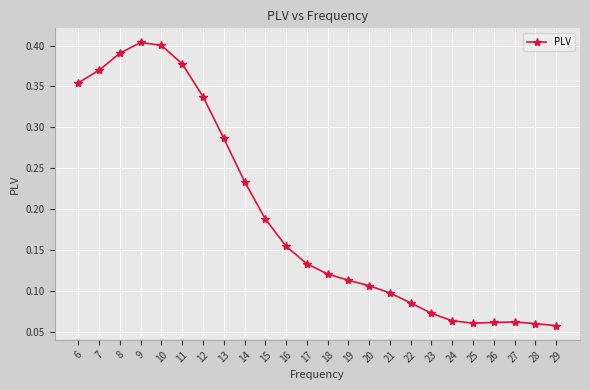

What is the sum of all values?

4.6